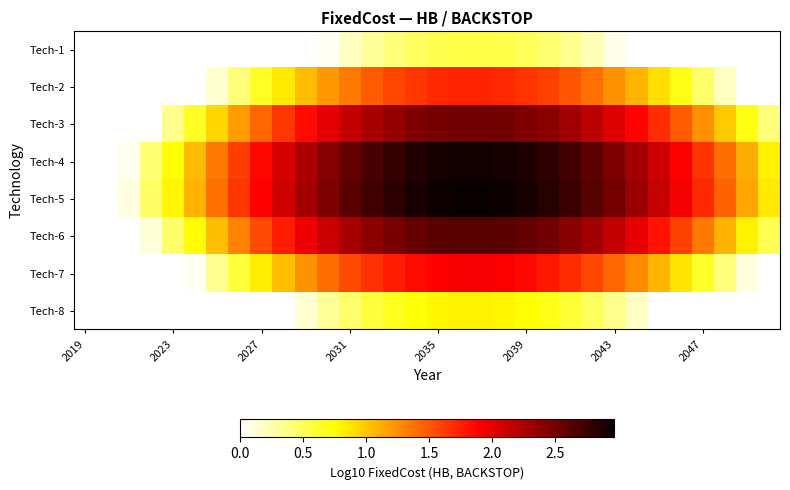

Which series has the largest range (max minus min)?

Tech-5